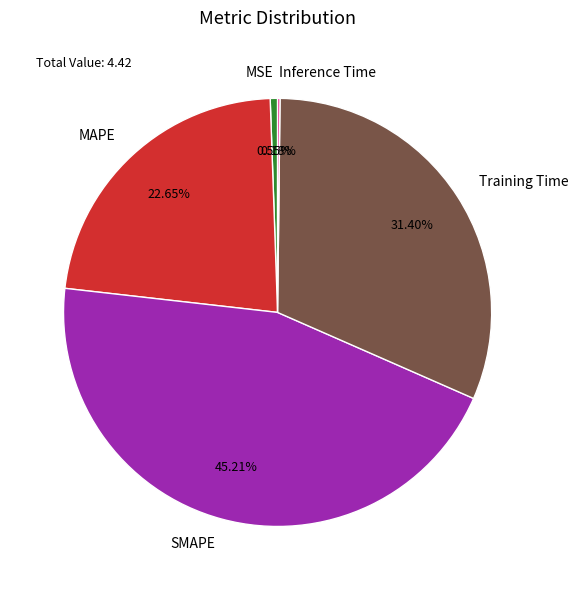

What percentage is the MAPE slice, to the nearest percent?

23%